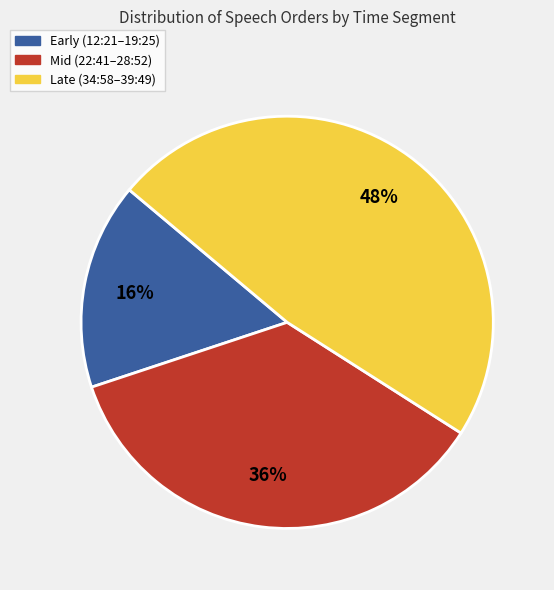

Does any single category account for the majority?

No